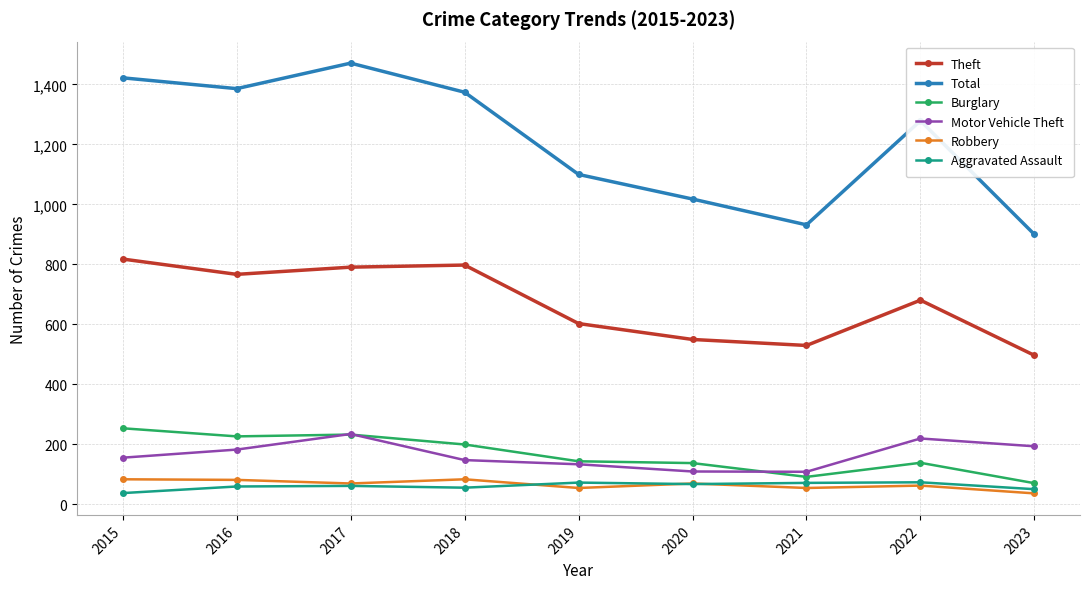

What is the value of the Robbery point at the 7th from the left?

55